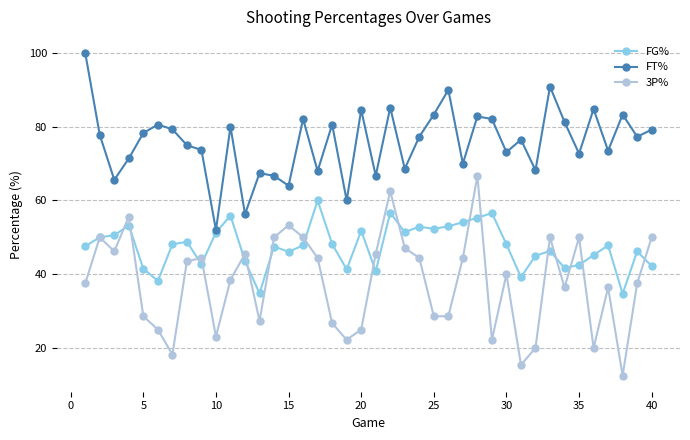

List the series in order of their peak value, highest first.

FT%, 3P%, FG%